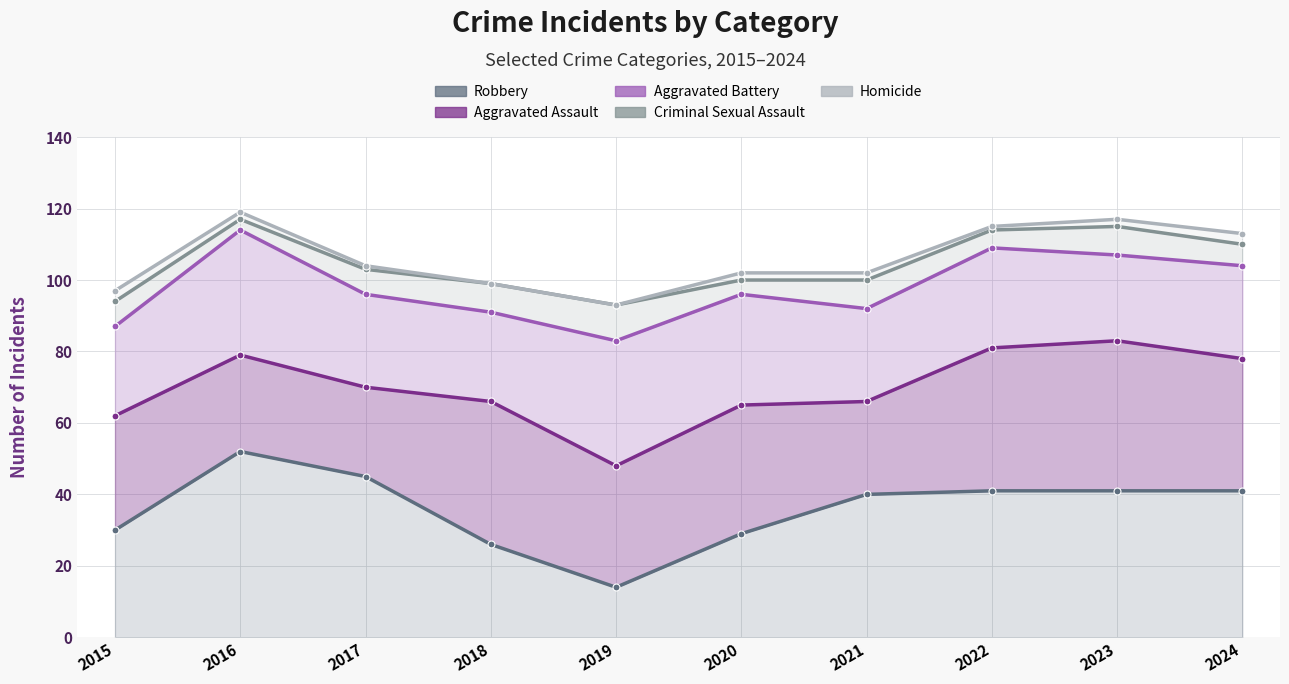

What is the difference between the highest and lowest values at 2024?

72